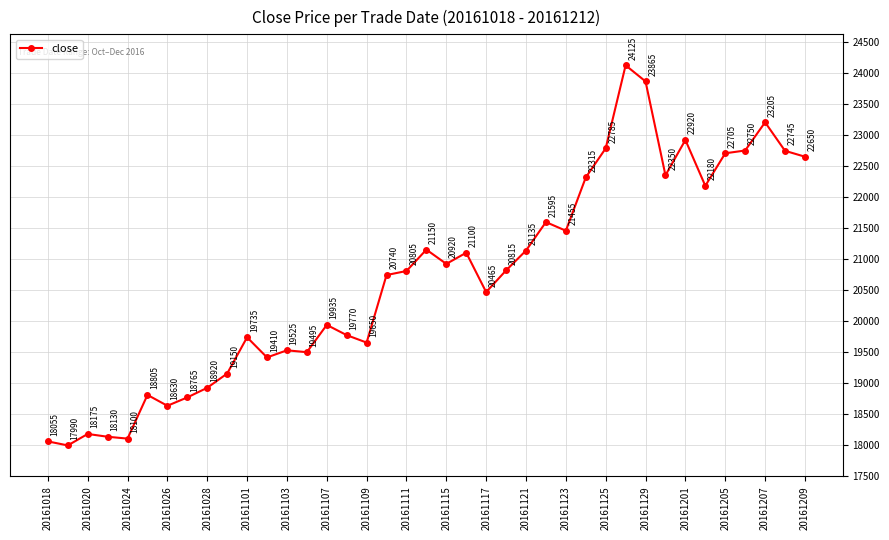

What is the sum of all values?

807015